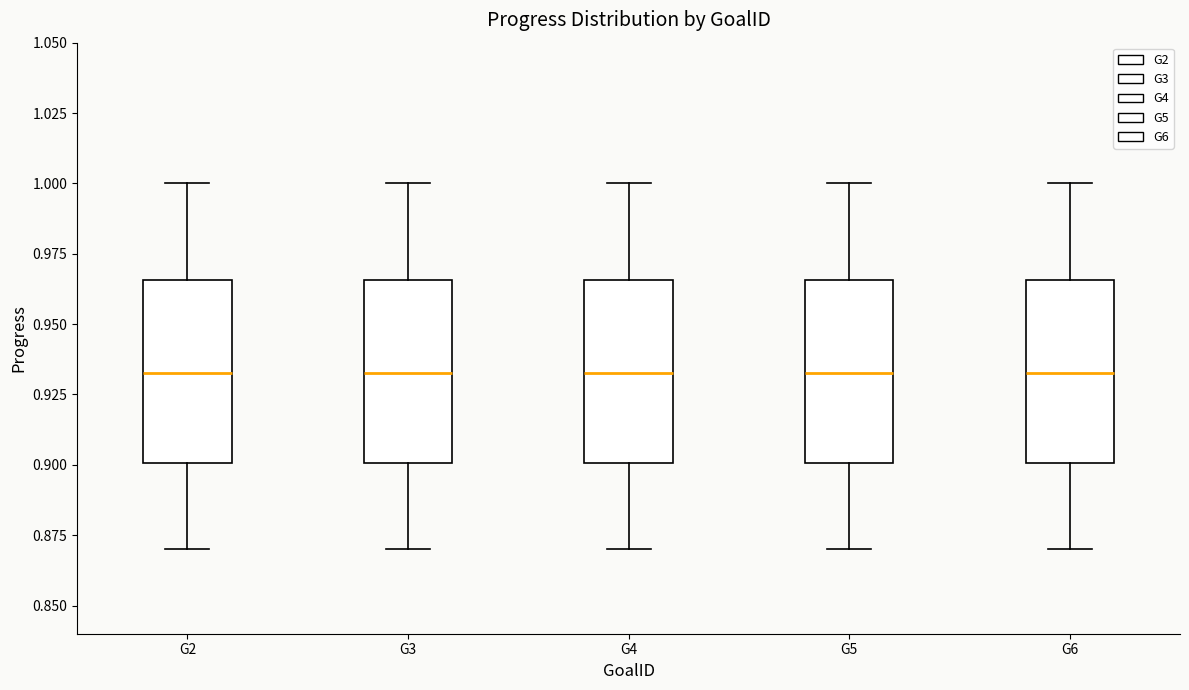

Reading left to right, read every box against the y-axis: the position of its median line, the range the box covers, and the ends of its whiskers. The values are not printed on the chart, so give them approximately, as read against the axis.

G2: median 0.935, box 0.900 to 0.965, whiskers 0.870 to 1.000
G3: median 0.935, box 0.900 to 0.965, whiskers 0.870 to 1.000
G4: median 0.935, box 0.900 to 0.965, whiskers 0.870 to 1.000
G5: median 0.935, box 0.900 to 0.965, whiskers 0.870 to 1.000
G6: median 0.935, box 0.900 to 0.965, whiskers 0.870 to 1.000